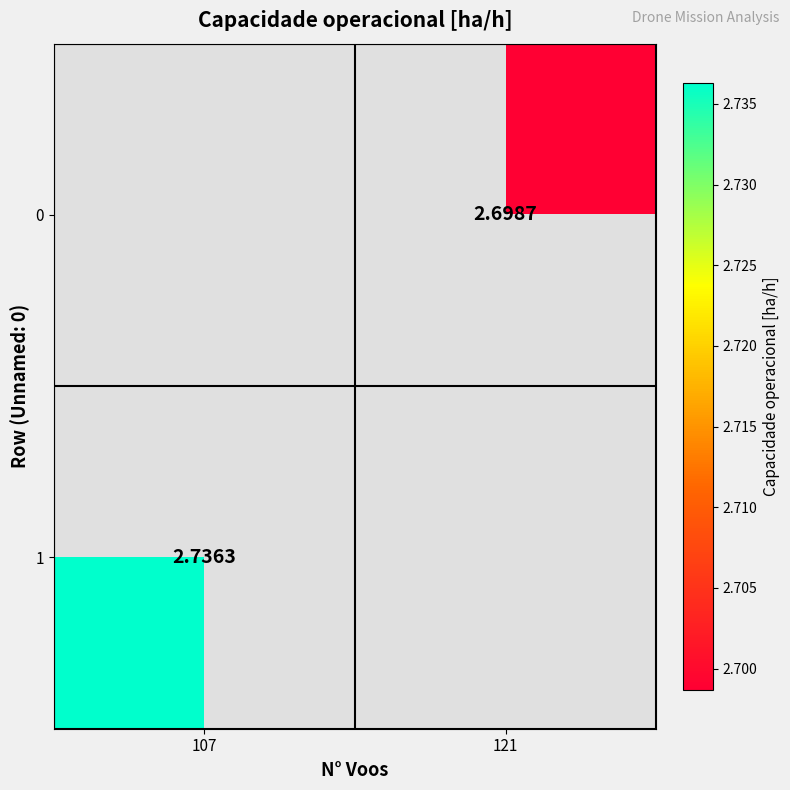

Between 121 and 107, which is larger?

107